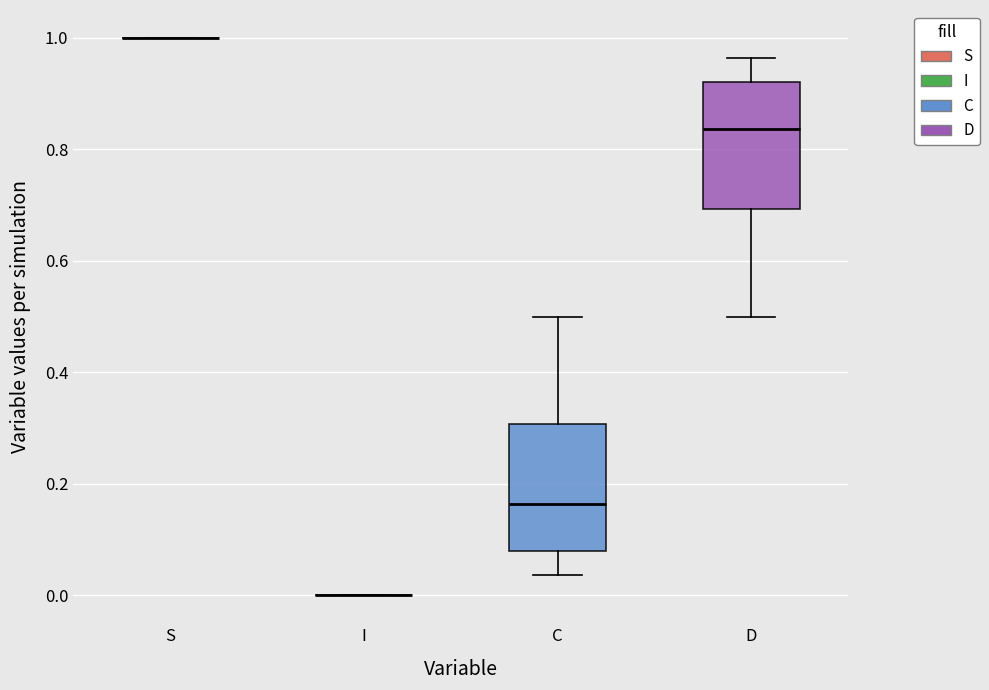

Reading left to right, transcribe this box plot: for each box, give where its median line is, the range the box spans, and where its two whiskers end, as read against the y-axis. The values are not printed on the chart, so give them approximately, as read against the axis.

S: box collapsed to a line at 1.00, whiskers 1.00 to 1.00
I: box collapsed to a line at 0.00, whiskers 0.00 to 0.00
C: median 0.16, box 0.08 to 0.30, whiskers 0.04 to 0.50
D: median 0.84, box 0.70 to 0.92, whiskers 0.50 to 0.96